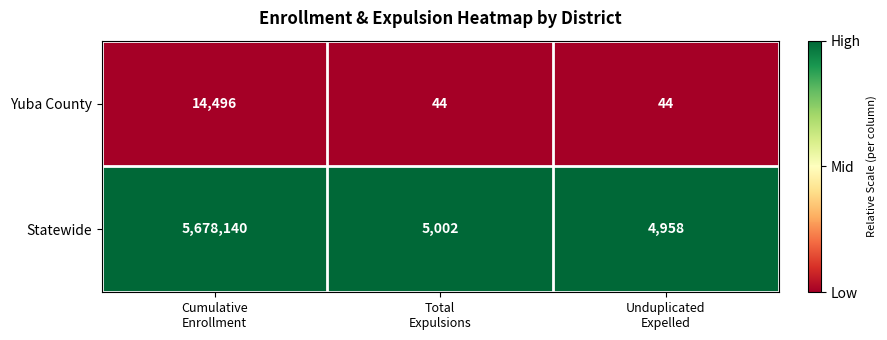

At which category is the sum across all series the highest?

Cumulative
Enrollment